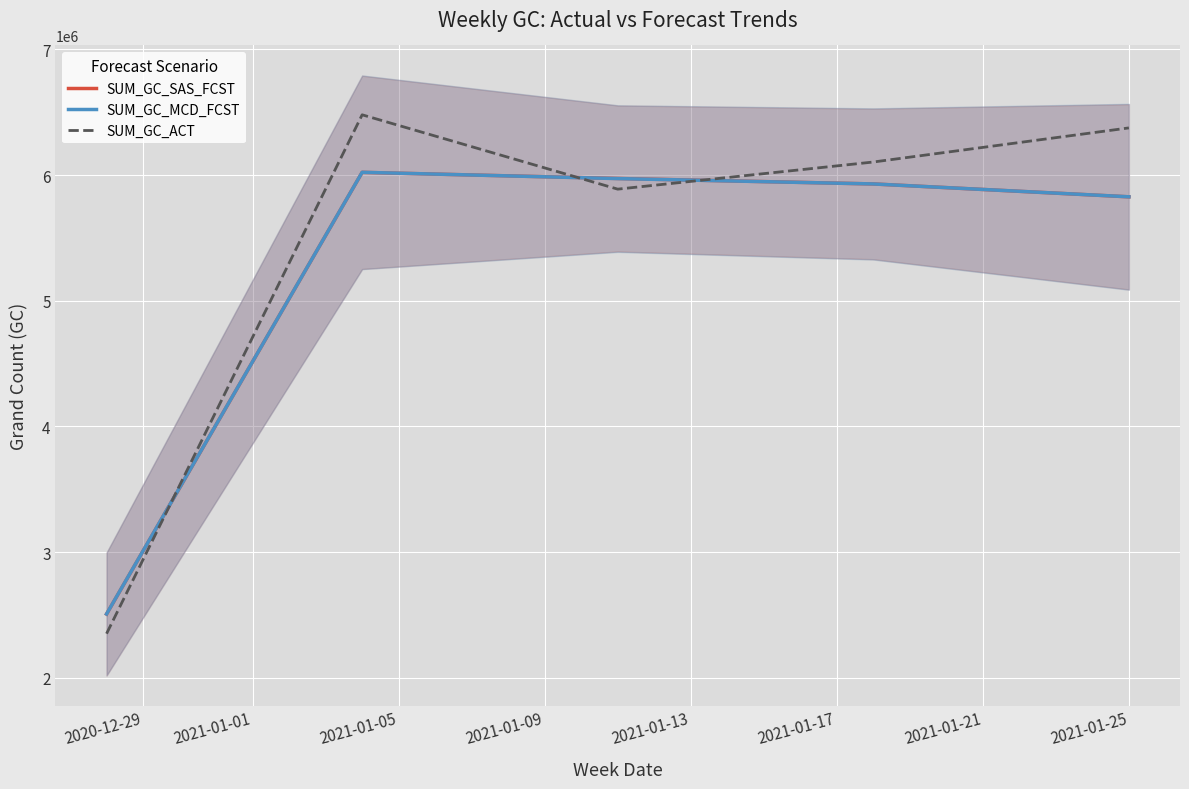

What is the average value of the SUM_GC_MCD_FCST series?

5251609.3